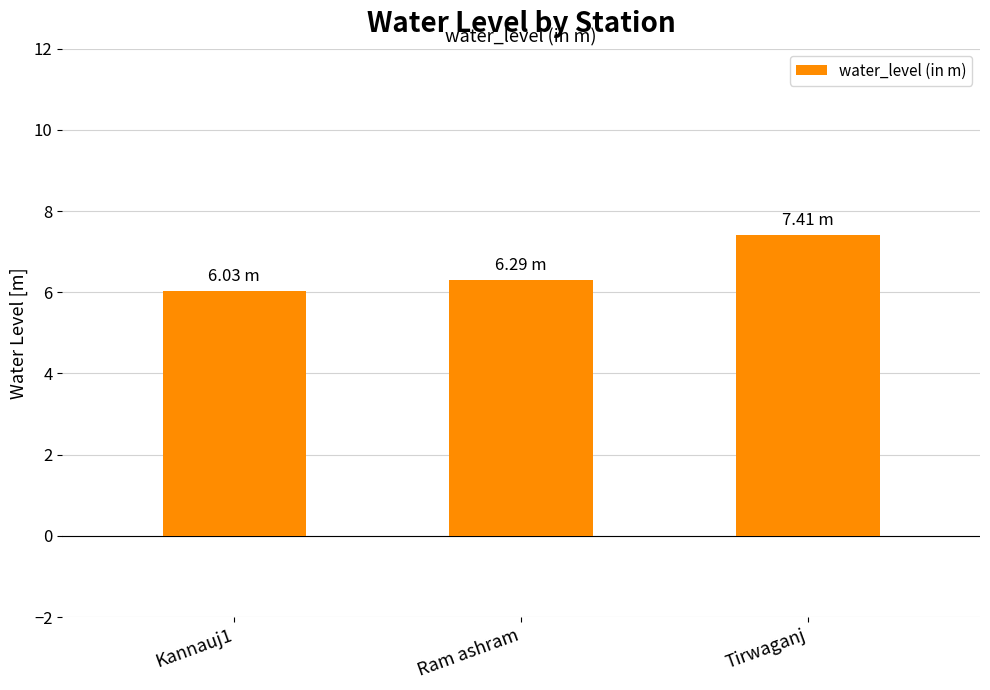

Between Ram ashram and Tirwaganj, which is larger?

Tirwaganj